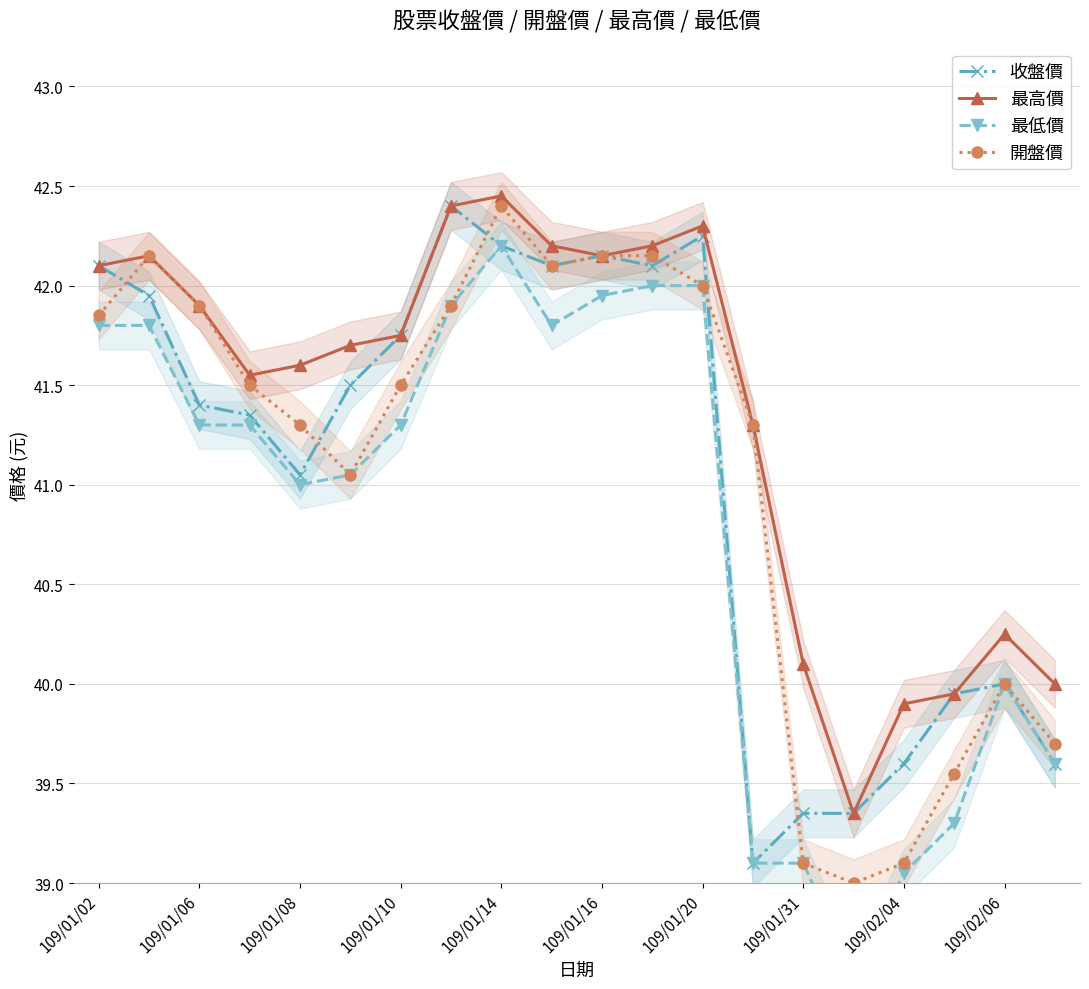

What is the average value of the 最高價 series?

41.4